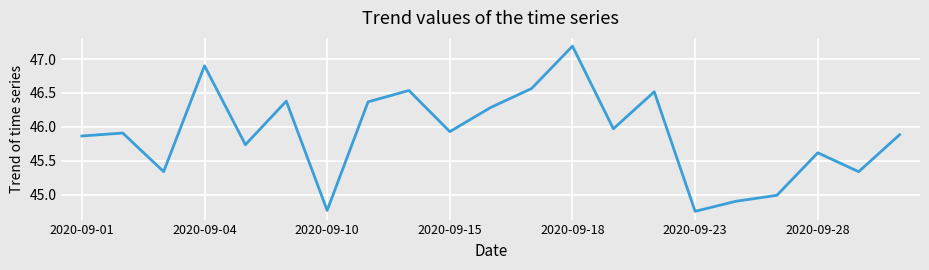

Does the chart display data point markers on the line(s)?

No